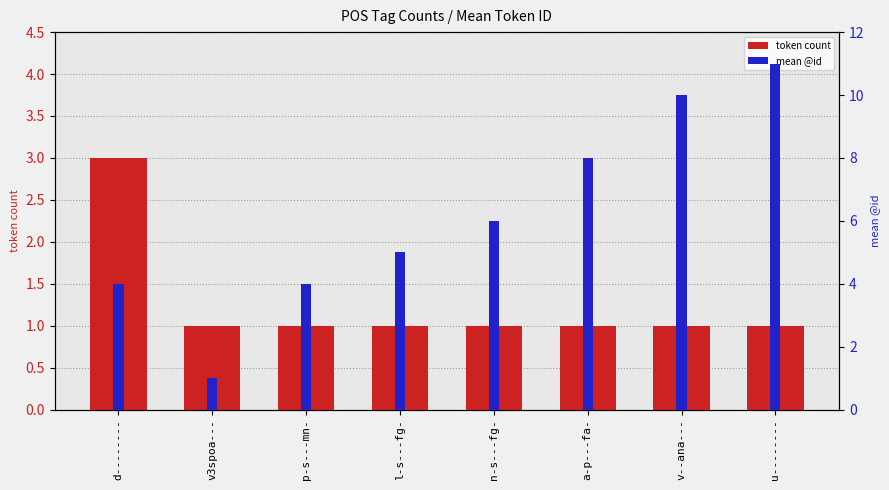

Rank the series by their maximum value, from highest to lowest.

mean @id, token count